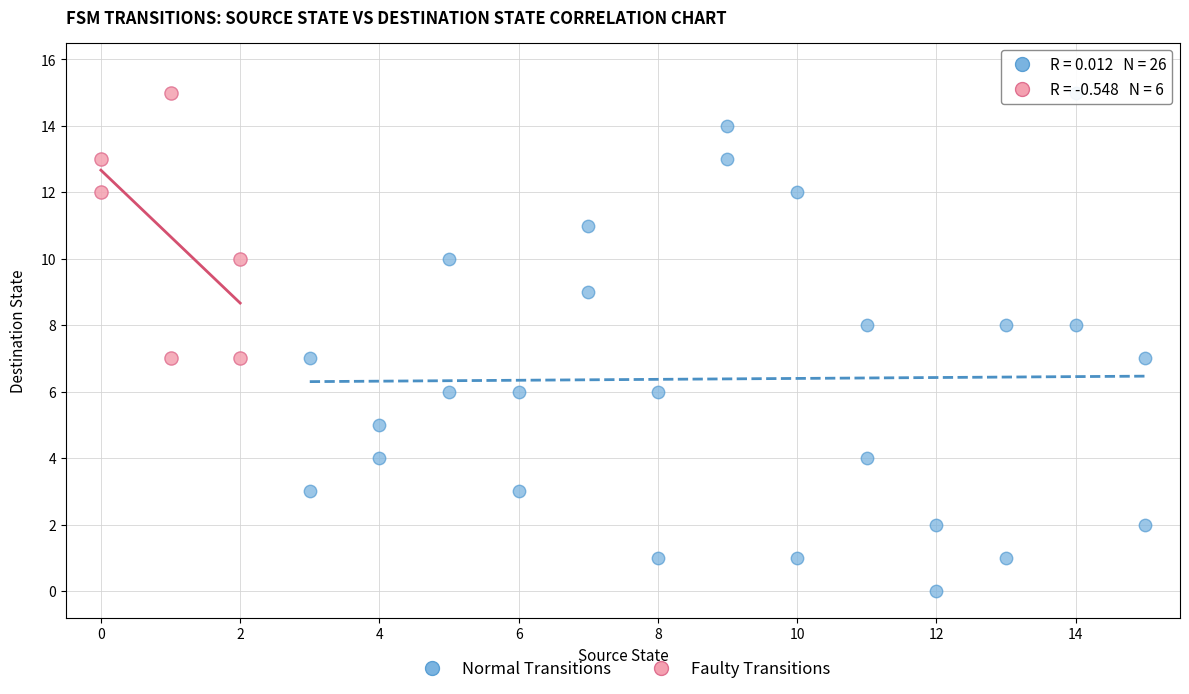

Which series has the widest spread of Y values?

Normal Transitions